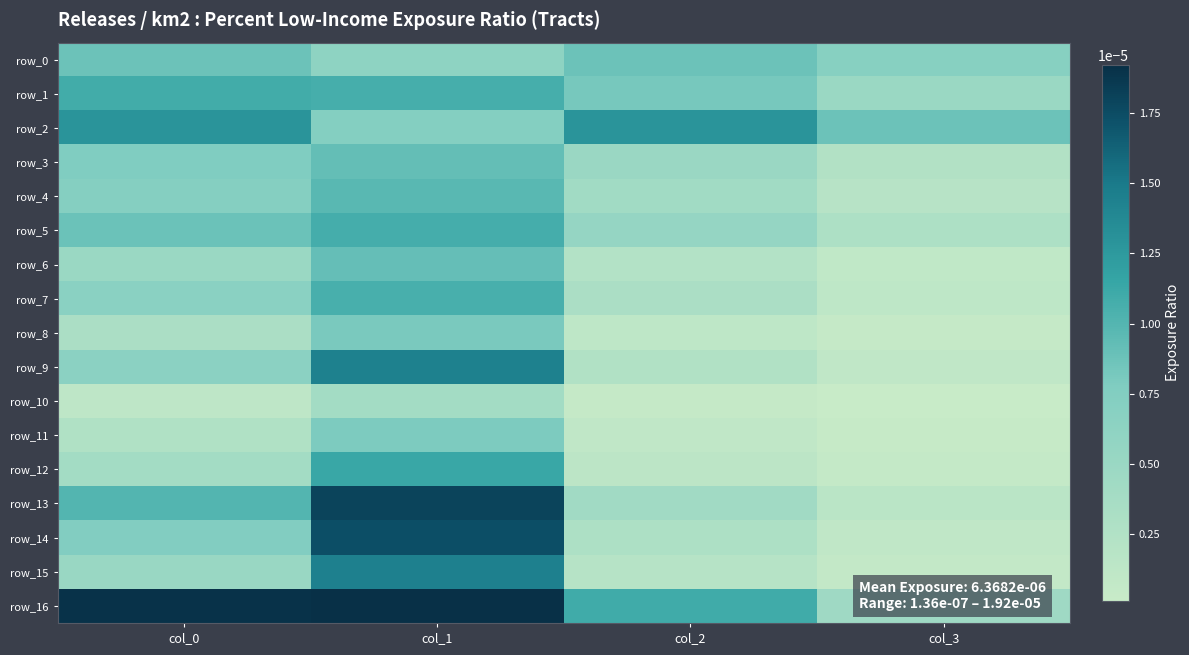

At which label is row_0 closest to 0?

col_1